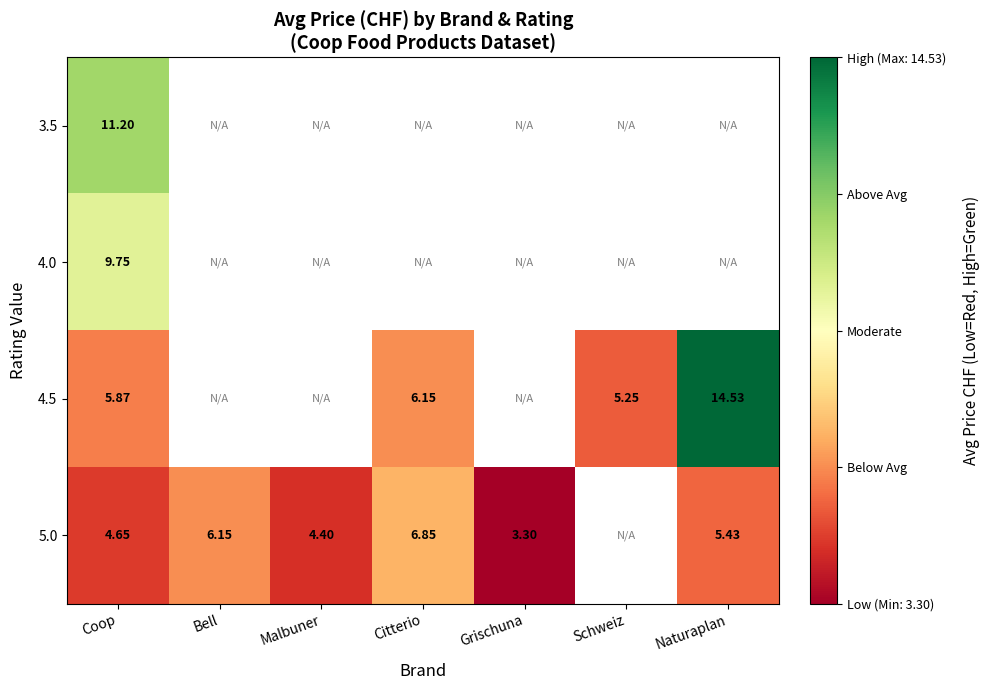

At how many categories does at least one series exceed 9?

2